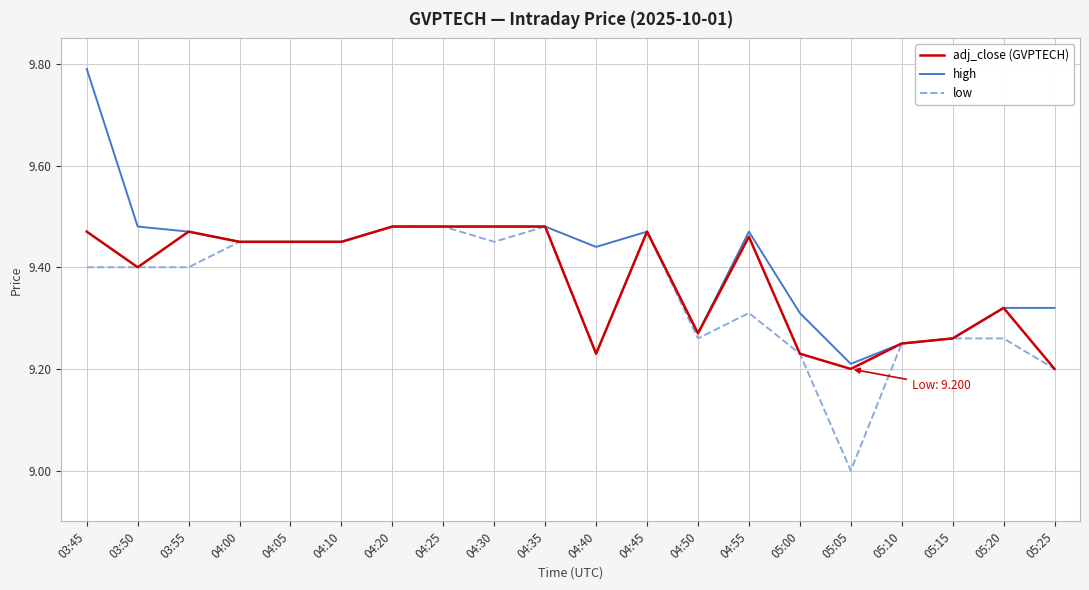

What position from the left is 04:20?

7